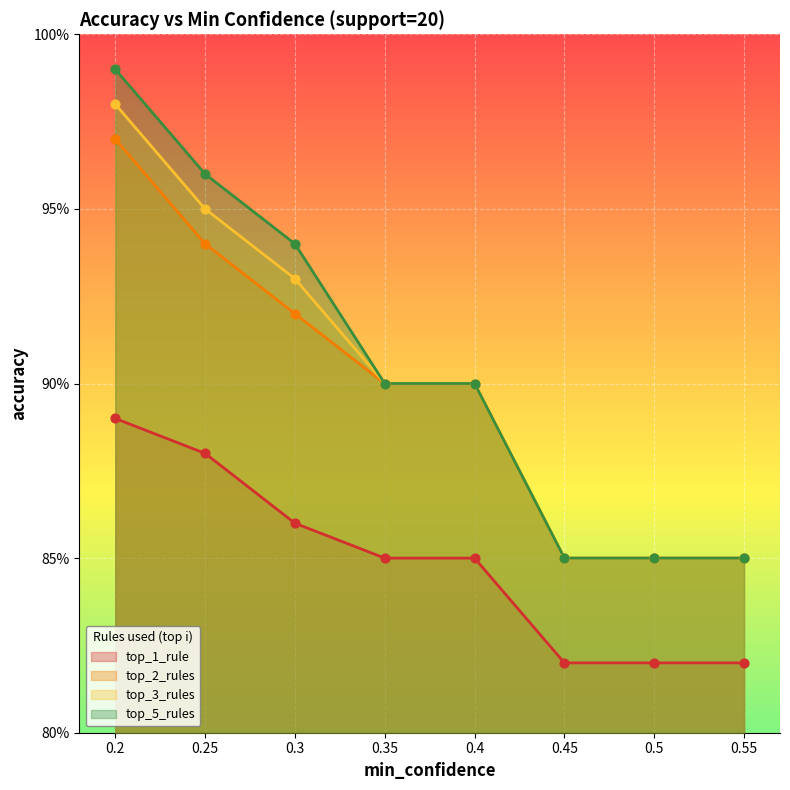

What are all the series names shown in the legend?

top_1_rule, top_2_rules, top_3_rules, top_5_rules